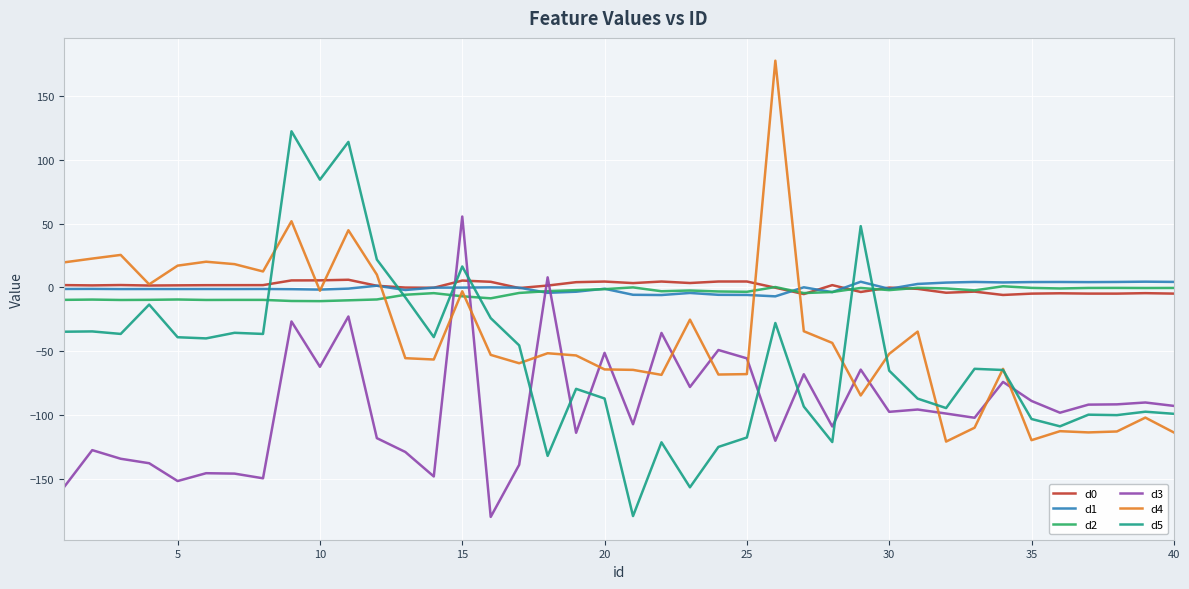

What is the maximum value for d3?

55.6